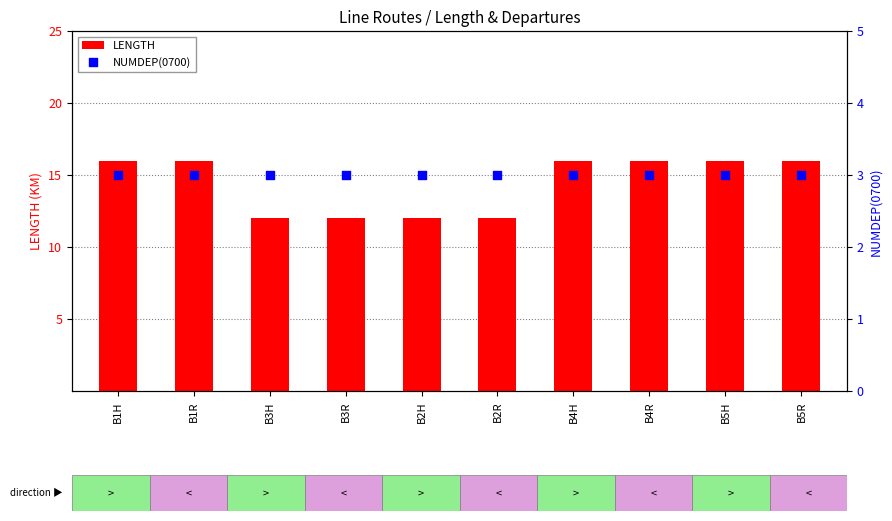

Is the value of LENGTH at B1R greater than the value of NUMDEP(0700) at B4R?

Yes